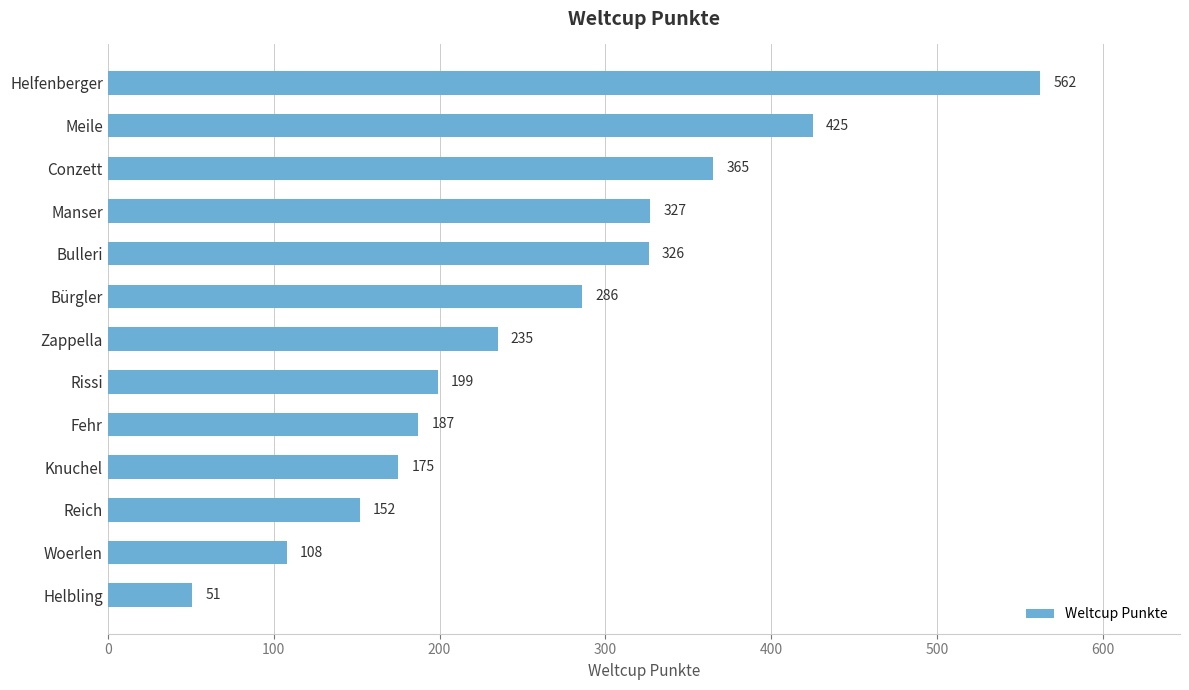

Reading top to bottom, transcribe all the data shown in this chart.

Helfenberger=562	Meile=425	Conzett=365	Manser=327	Bulleri=326	Bürgler=286	Zappella=235	Rissi=199	Fehr=187	Knuchel=175	Reich=152	Woerlen=108	Helbling=51